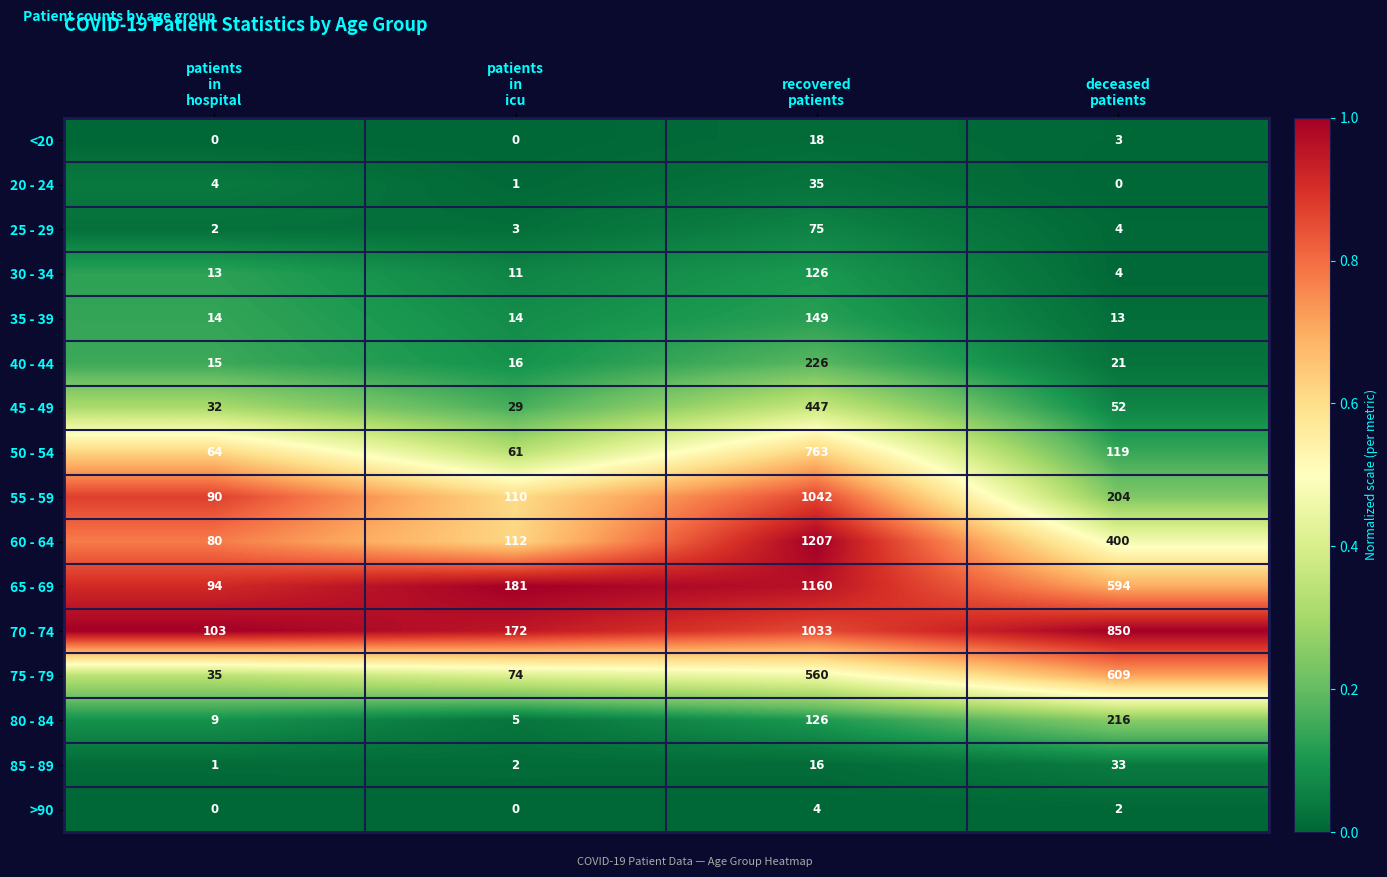

Which series has the largest range (max minus min)?

60 - 64